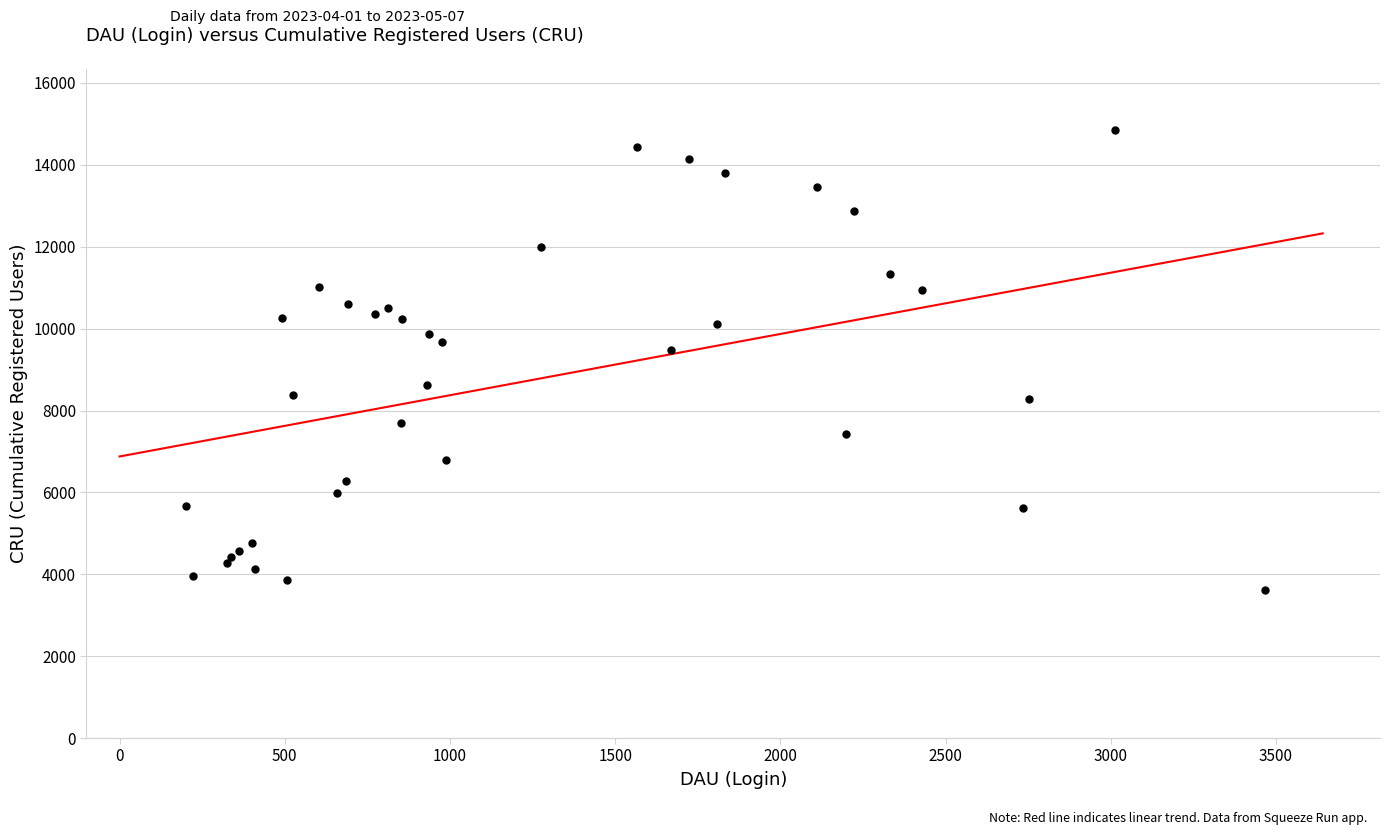

What Y value in the scatter plot is closest to 9236?

9480